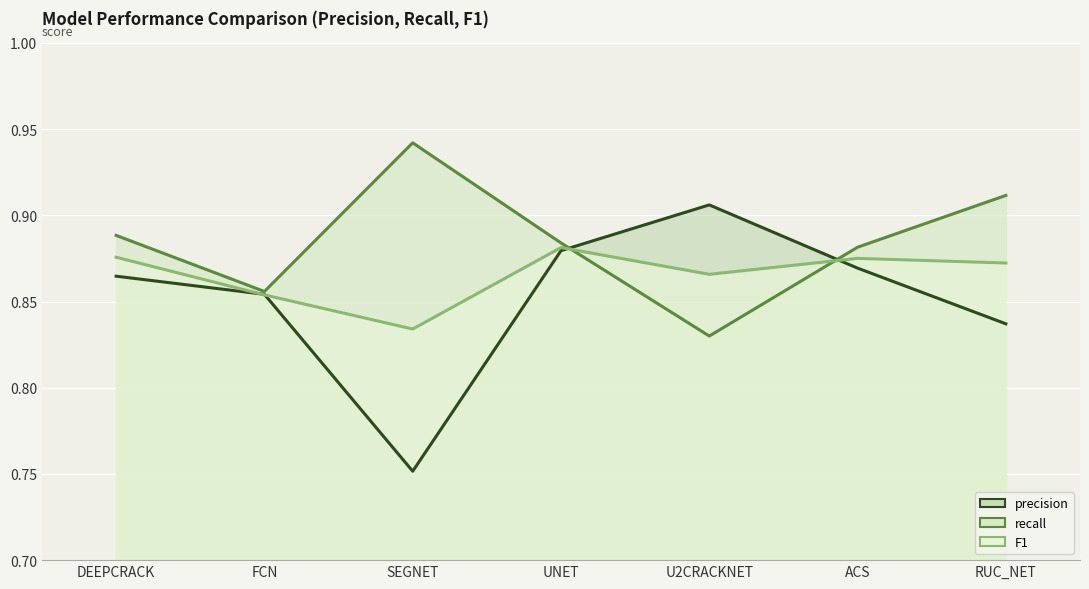

What is the label of the 5th point from the right?

SEGNET